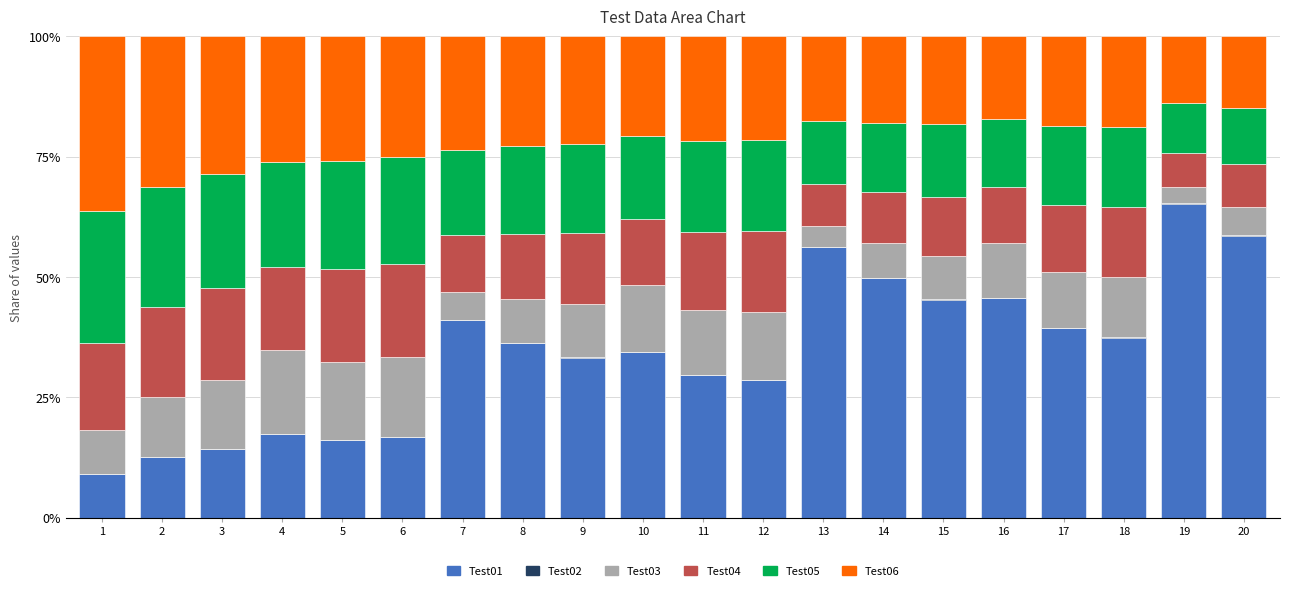

Does the chart contain stacked bars?

Yes